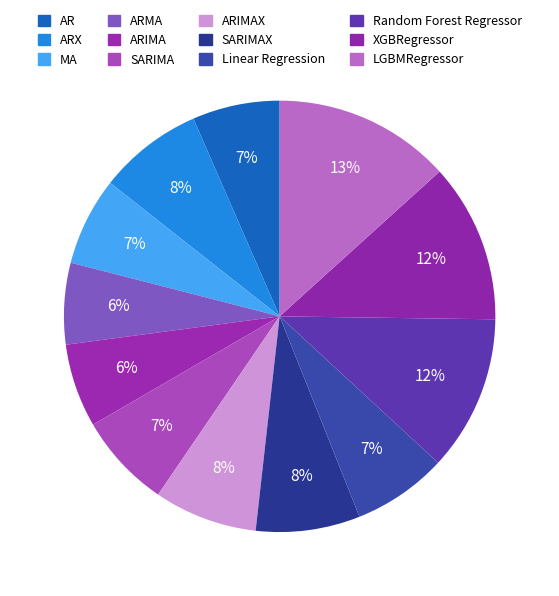

What percentage is the MA slice, to the nearest percent?

7%